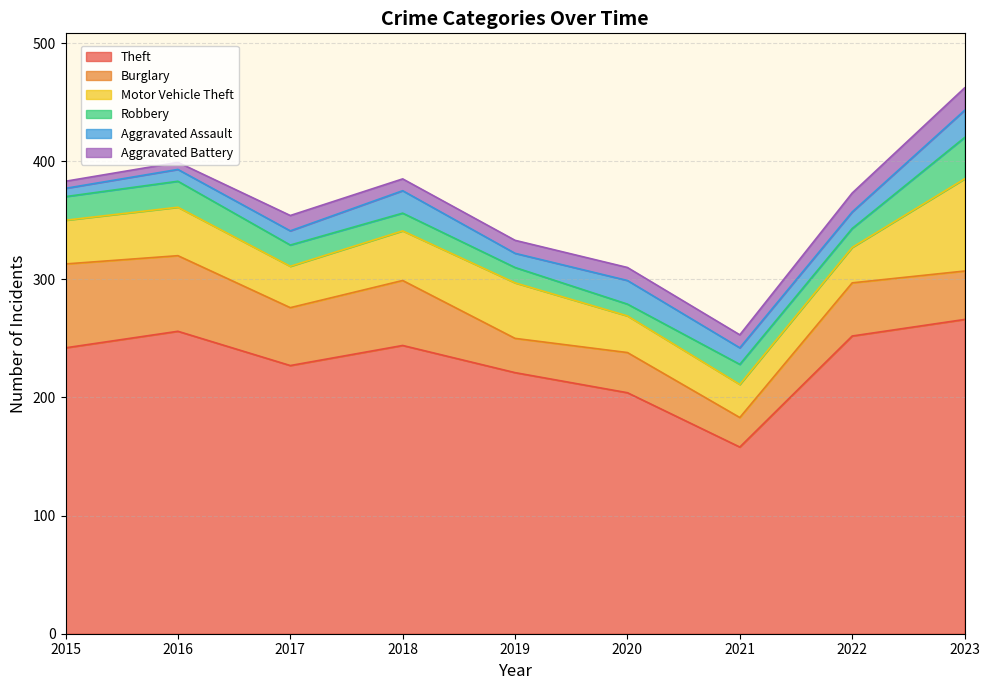

True or false: Robbery and Theft cross at least once.

False